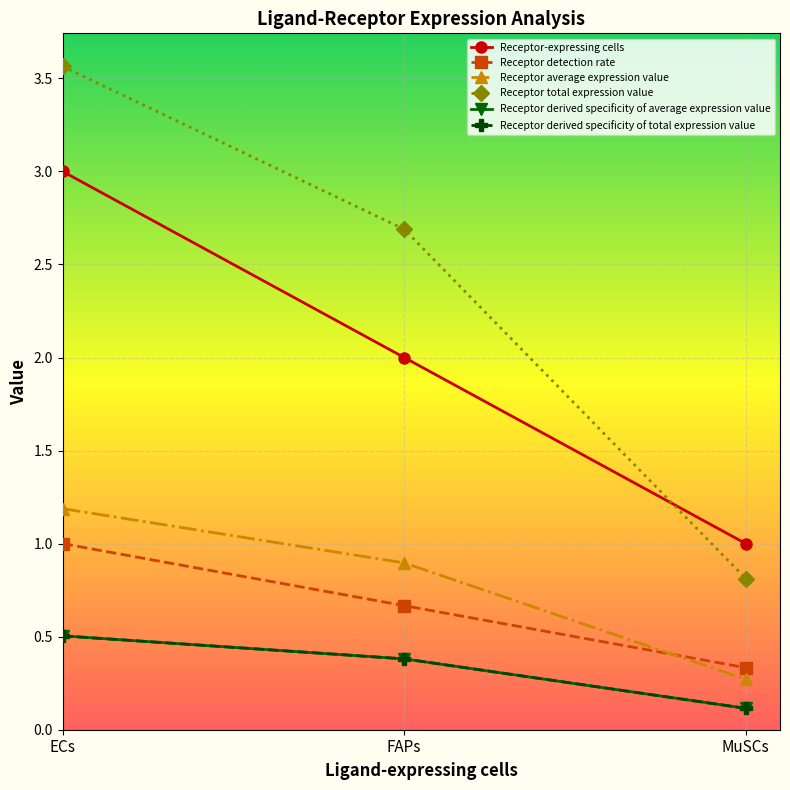

Does the chart have visible grid lines?

Yes